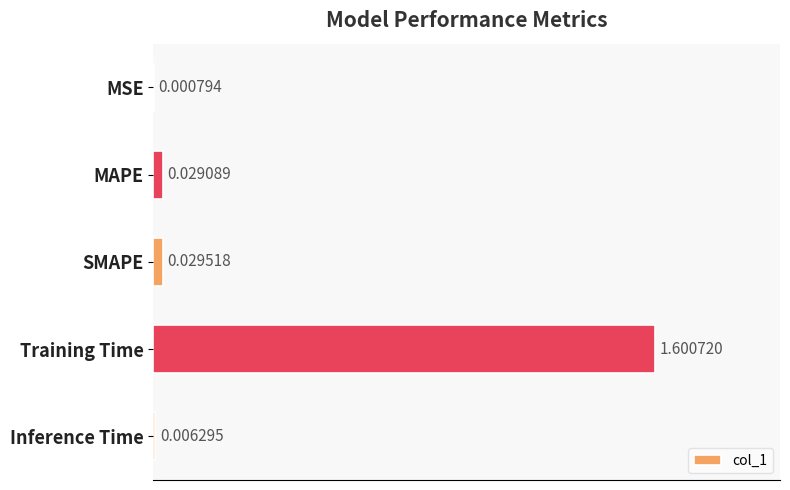

What is the average value?

0.3